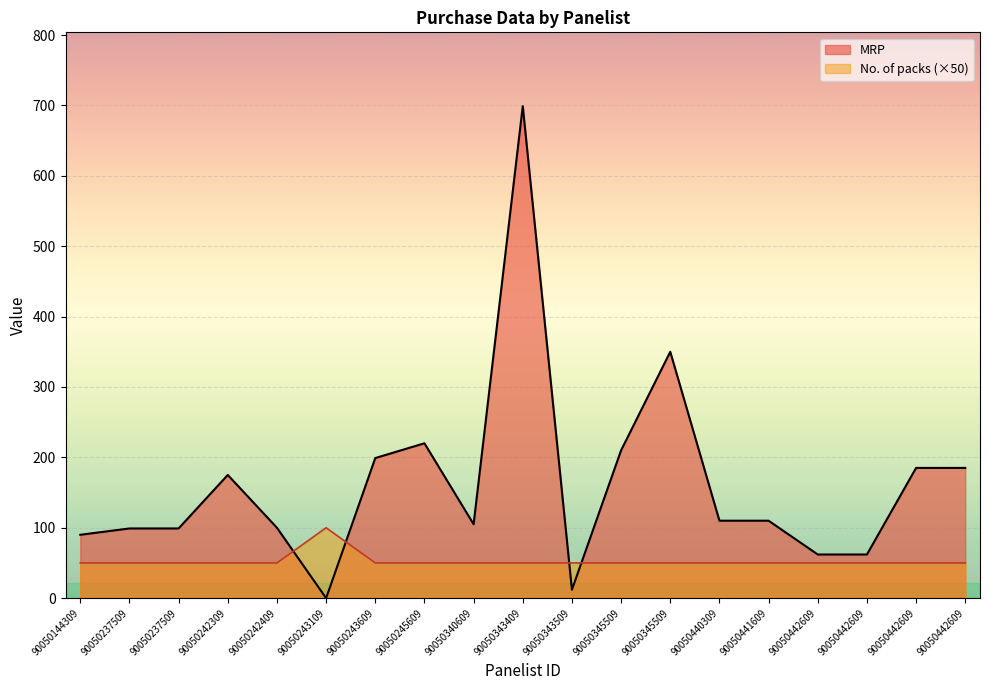

At which category does the chart reach its minimum across all series?

90050243109